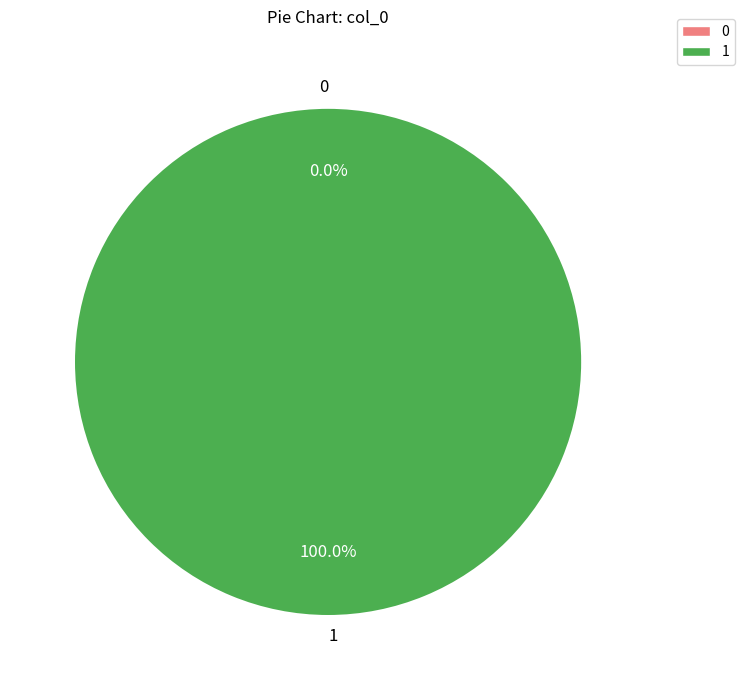

Combined, do 0 and 1 account for over 50%?

Yes